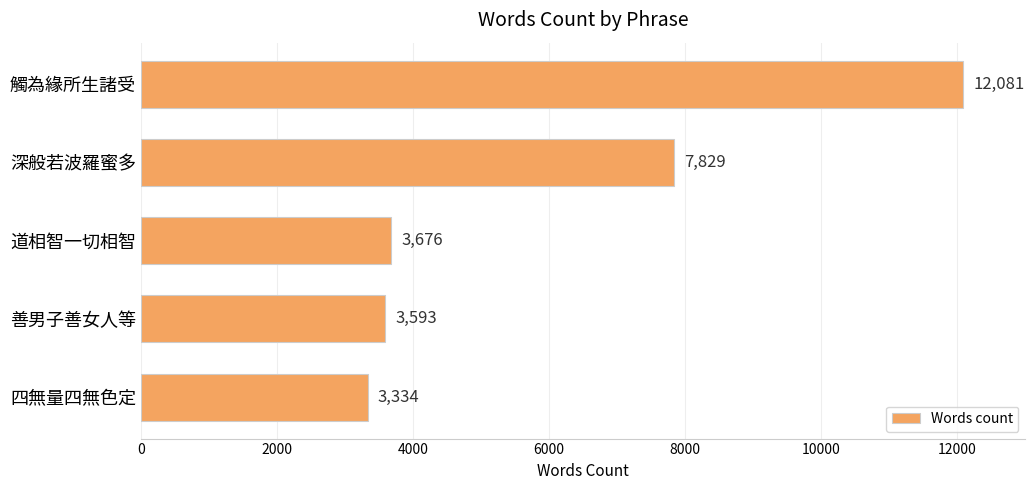

What is the average value?

6103